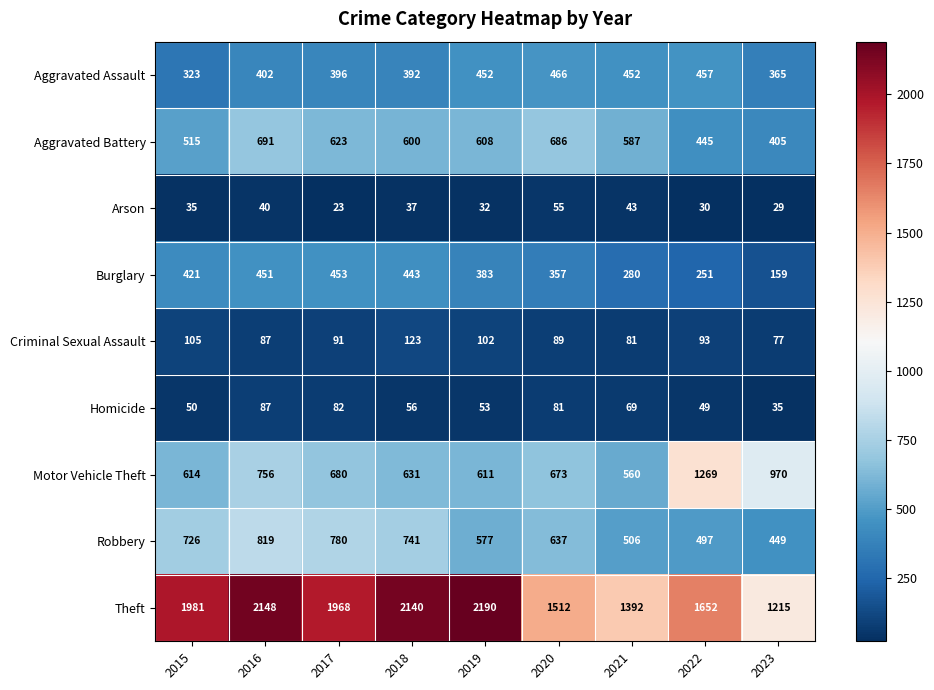

What is the greatest value displayed?

2190